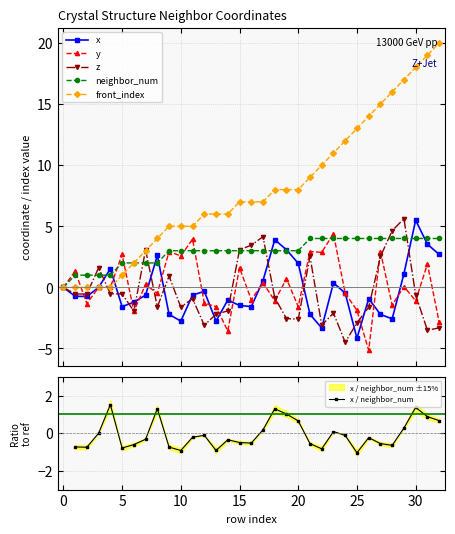

After their last crossing, which series has the higher values: x / neighbor_num or z?

x / neighbor_num